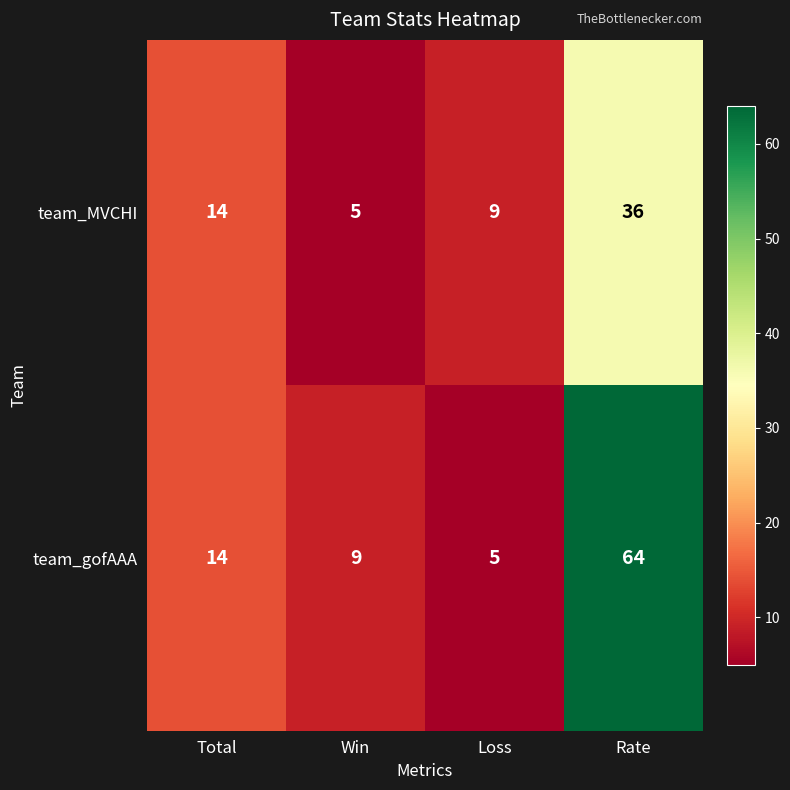

What value does the team_MVCHI series have at Loss, to the nearest 5?

10